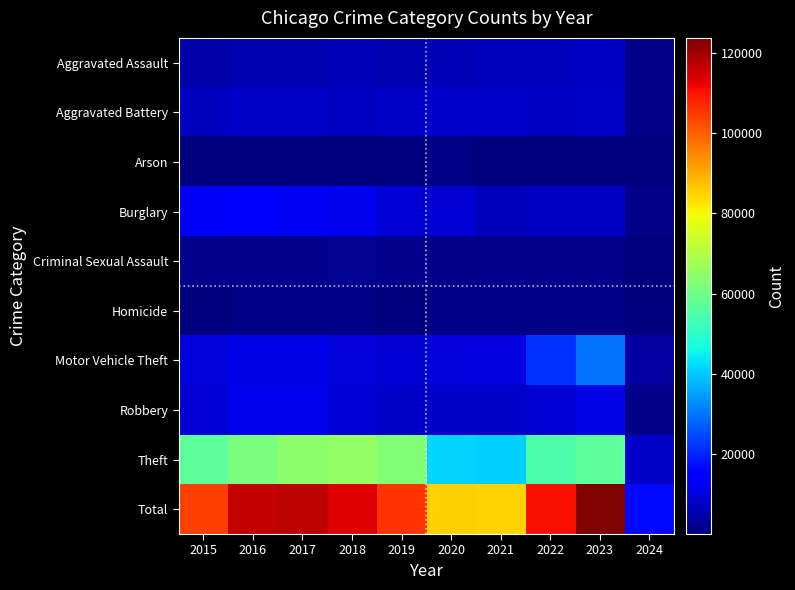

Reading right to left, transcribe all the data shown in this chart.

Aggravated Assault: 2024=1111	2023=7706	2022=7280	2021=7242	2020=6264	2019=5841	2018=6001	2017=5793	2016=5712	2015=4480
Aggravated Battery: 2024=1056	2023=8075	2022=7488	2021=8347	2020=8319	2019=7858	2018=7735	2017=7845	2016=8086	2015=7019
Arson: 2024=69	2023=511	2022=422	2021=529	2020=588	2019=376	2018=373	2017=444	2016=515	2015=448
Burglary: 2024=1054	2023=7466	2022=7594	2021=6662	2020=8758	2019=9638	2018=11747	2017=13001	2016=14289	2015=13184
Criminal Sexual Assault: 2024=230	2023=1798	2022=1786	2021=1720	2020=1480	2019=1907	2018=2023	2017=1965	2016=1846	2015=1691
Homicide: 2024=64	2023=625	2022=722	2021=804	2020=787	2019=499	2018=588	2017=672	2016=786	2015=496
Motor Vehicle Theft: 2024=3523	2023=29211	2022=21457	2021=10602	2020=9959	2019=8977	2018=9985	2017=11380	2016=11286	2015=10068
Robbery: 2024=1388	2023=11059	2022=8963	2021=7918	2020=7855	2019=7995	2018=9681	2017=11880	2016=11960	2015=9638
Theft: 2024=8263	2023=57257	2022=54864	2021=40809	2020=41329	2019=62494	2018=65288	2017=64386	2016=61623	2015=57350
Total: 2024=16758	2023=123708	2022=110576	2021=84633	2020=85339	2019=105585	2018=113421	2017=117366	2016=116103	2015=104374